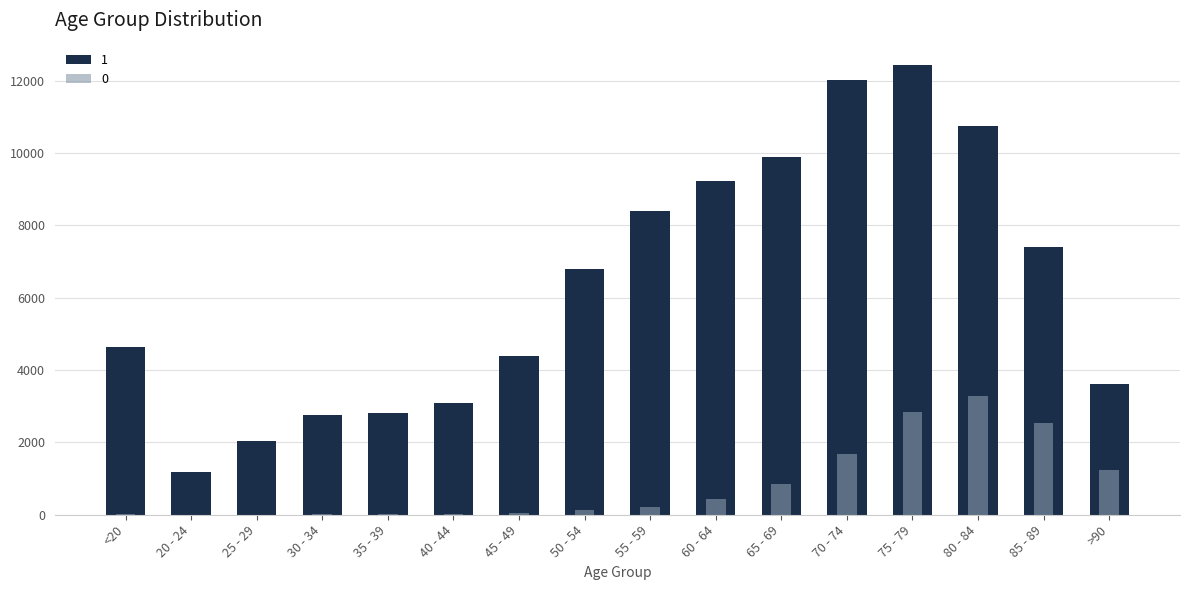

What is the label of the 6th bar from the right?

65 - 69